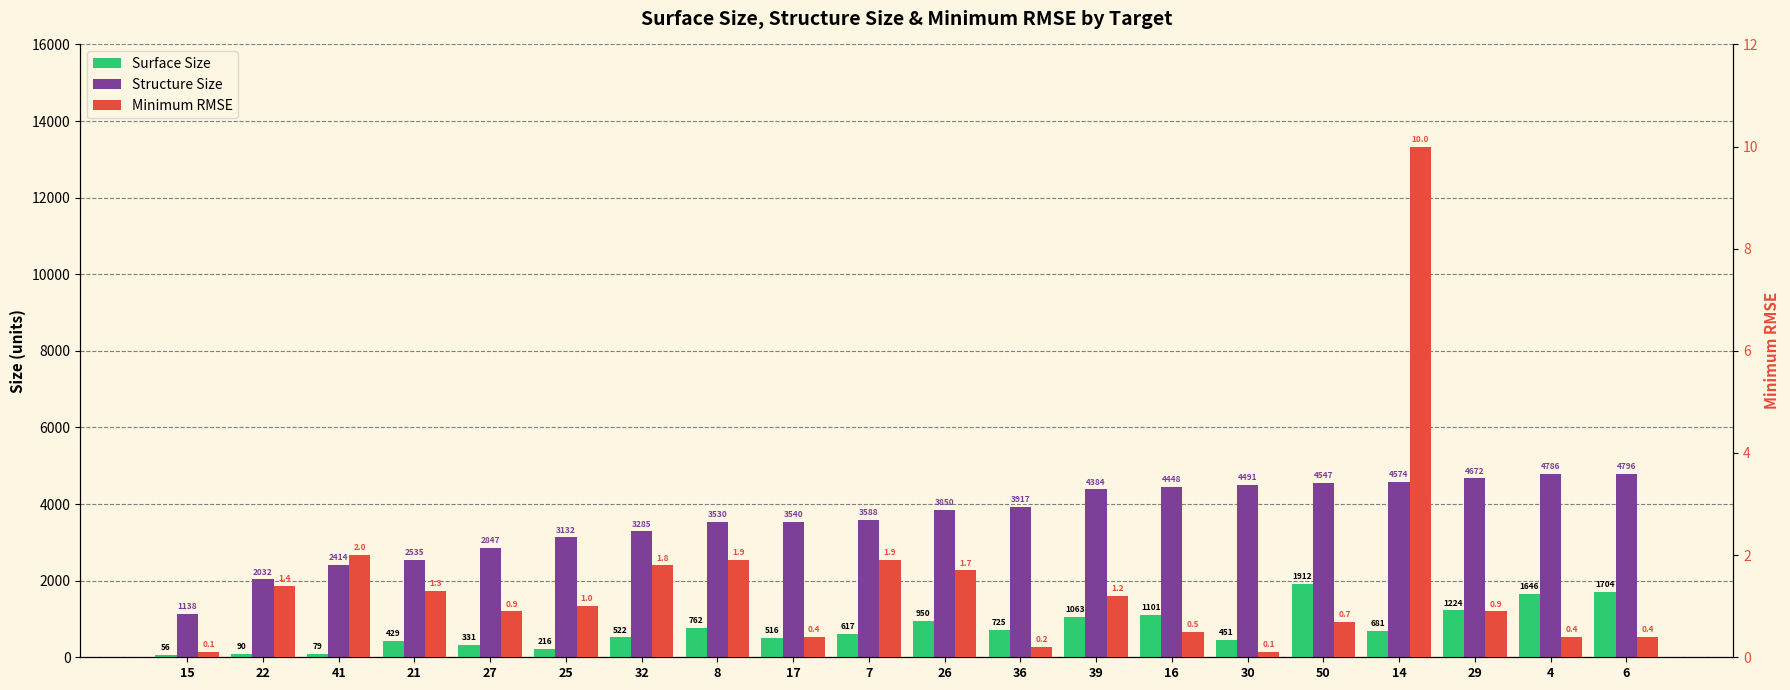

Reading left to right, list all the values displayed in this chart.

Surface Size: 56.0	90.0	79.0	429.0	331.0	216.0	522.0	762.0	516.0	617.0	950.0	725.0	1063.0	1101.0	451.0	1912.0	681.0	1224.0	1646.0	1704.0
Structure Size: 1138.0	2032.0	2414.0	2535.0	2847.0	3132.0	3285.0	3530.0	3540.0	3588.0	3850.0	3917.0	4384.0	4448.0	4491.0	4547.0	4574.0	4672.0	4786.0	4796.0
Minimum RMSE: 0.1	1.4	2.0	1.3	0.9	1.0	1.8	1.9	0.4	1.9	1.7	0.2	1.2	0.5	0.1	0.7	10.0	0.9	0.4	0.4